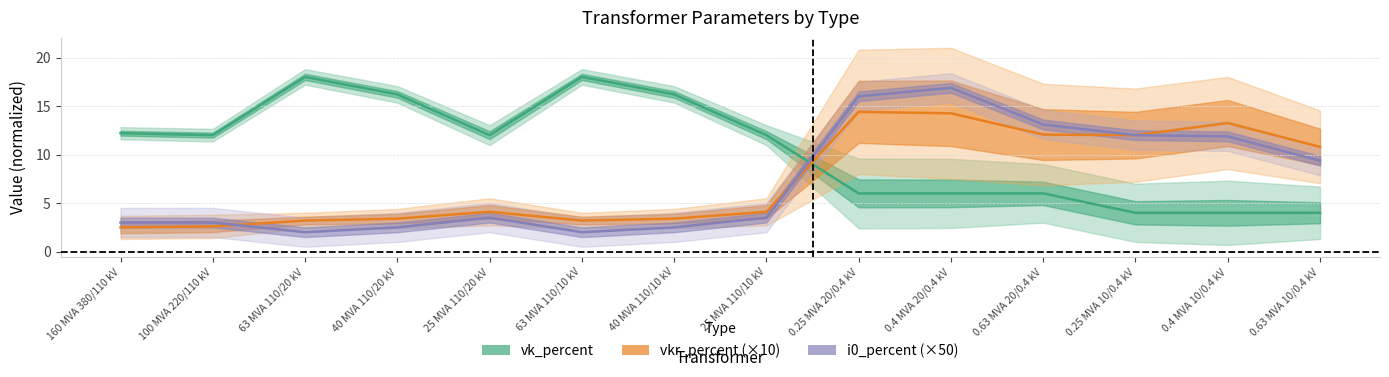

Is it true that vk_percent equals 3.7 at 0.25 MVA 20/0.4 kV?

False